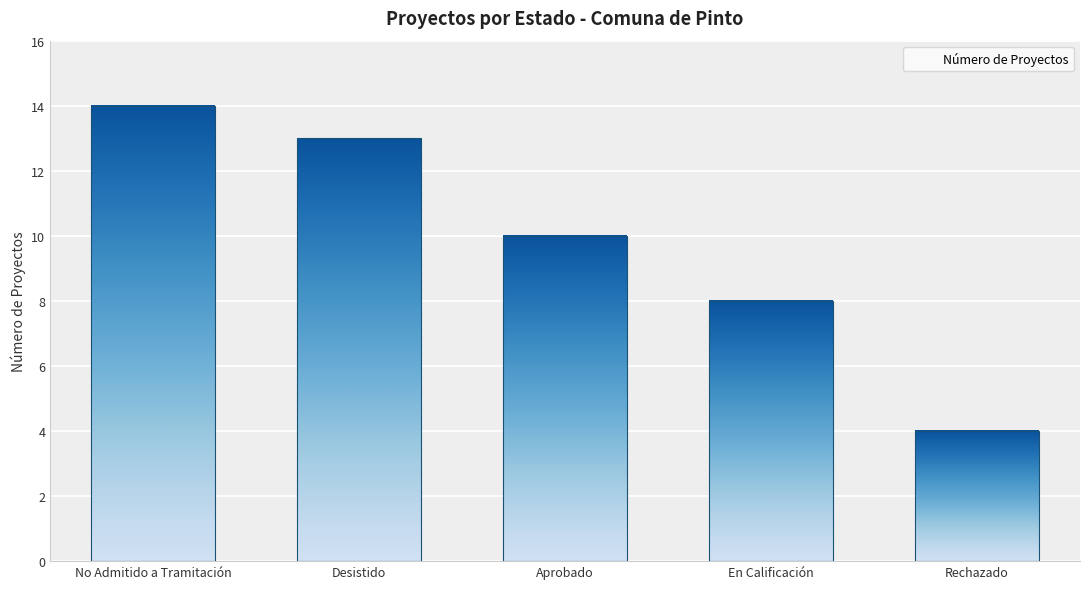

How many bars are there in total?

5